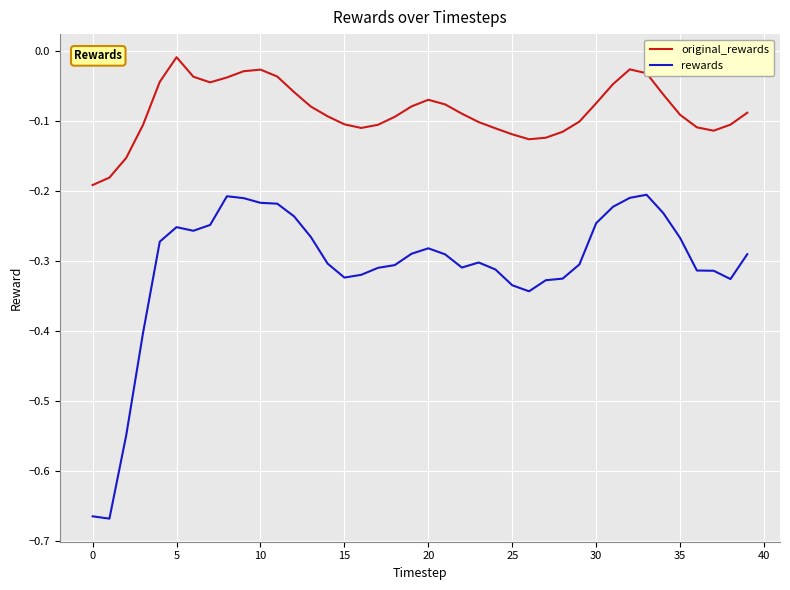

Which series has the widest spread of values?

rewards